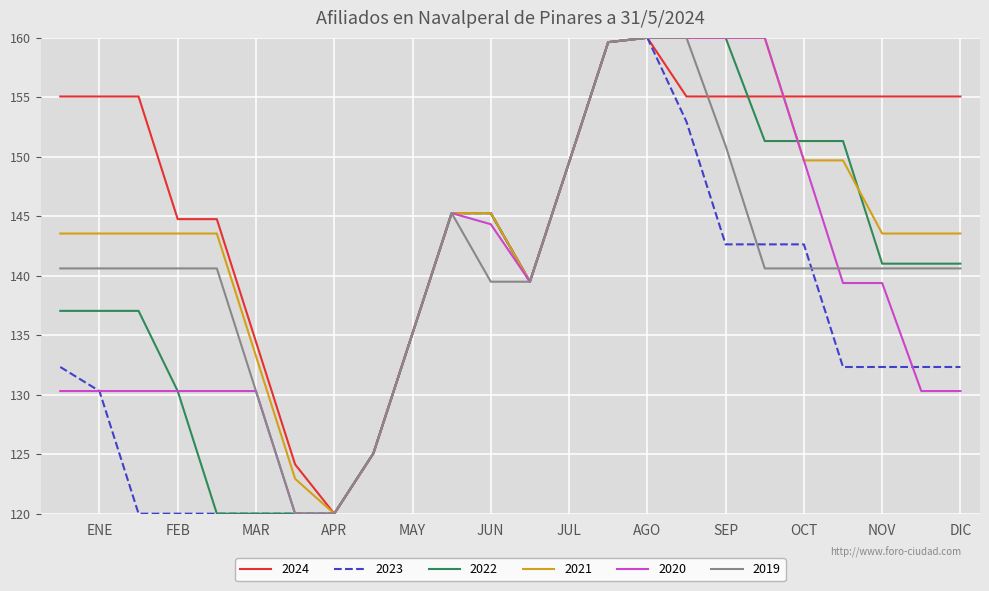

What is the maximum value shown in the chart?

160.0